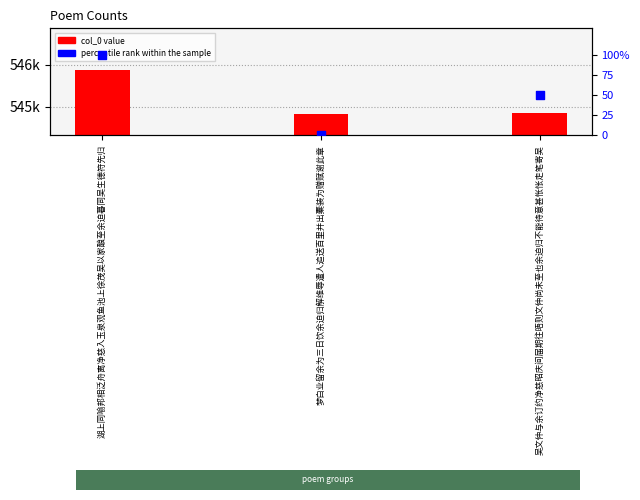

Which series reaches the minimum Y coordinate?

percentile rank within the sample